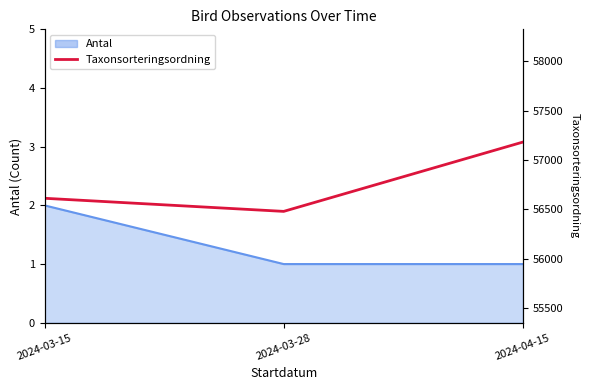

Where is the data nearest to the value 56829?

2024-03-15